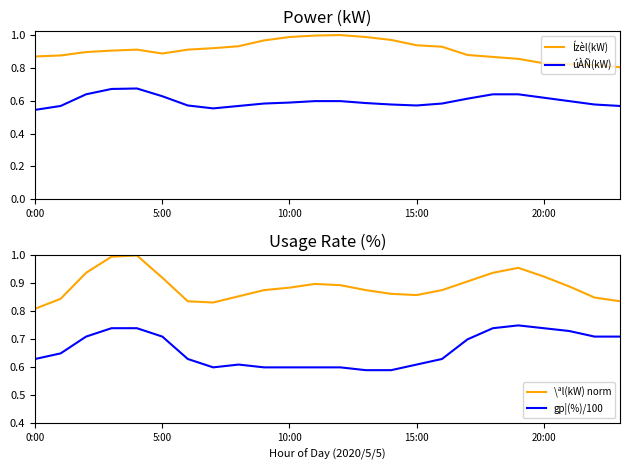

What is the total value across all series at 21?

3.0